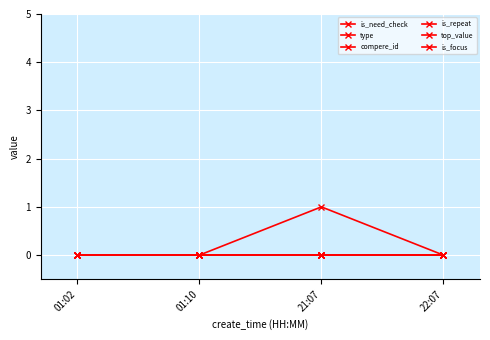

Is this an area chart (filled region under the line)?

No